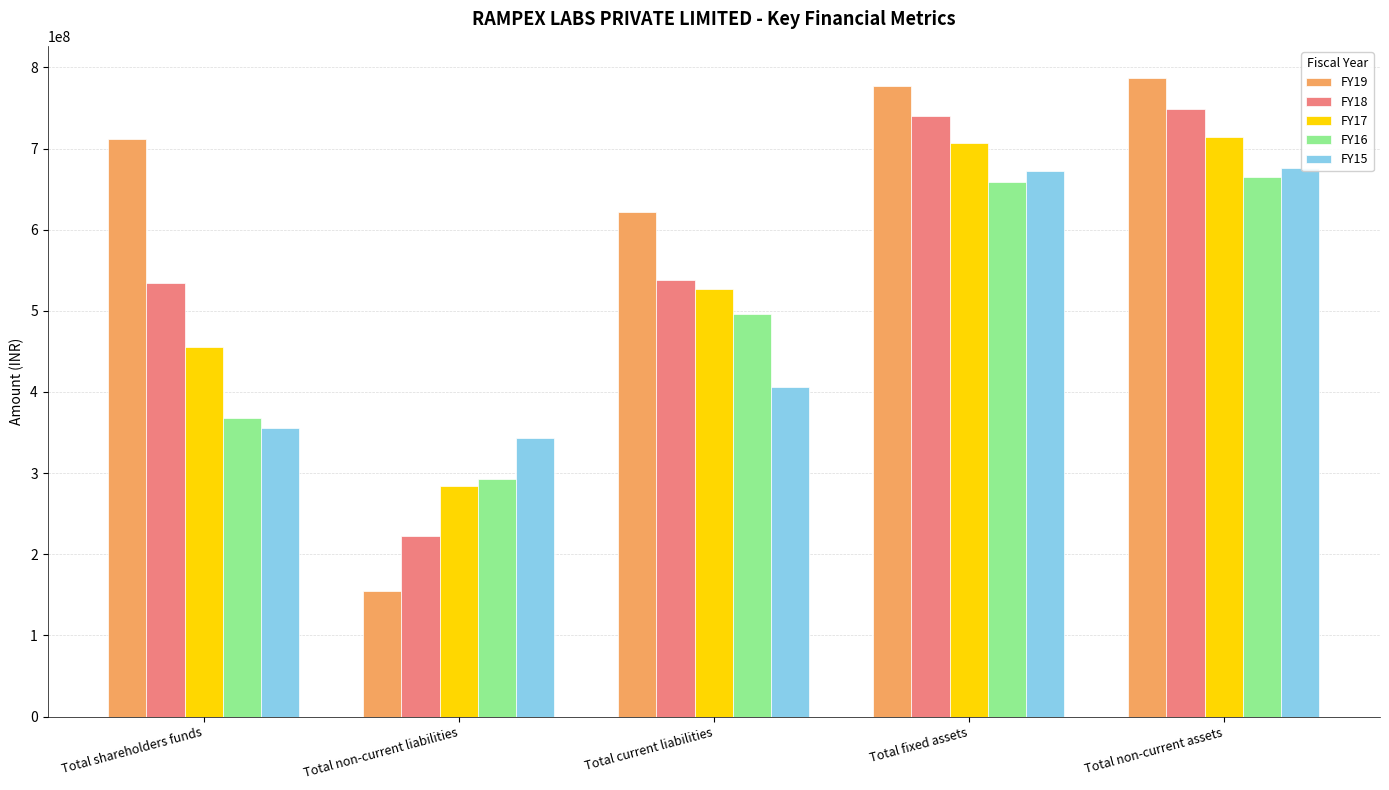

Reading left to right, what are all the values shown in this chart?

FY19: Total shareholders funds=711232597	Total non-current liabilities=155268179	Total current liabilities=621782332	Total fixed assets=776491243	Total non-current assets=787172510
FY18: Total shareholders funds=534808561	Total non-current liabilities=222992967	Total current liabilities=538124744	Total fixed assets=740452120	Total non-current assets=748322705
FY17: Total shareholders funds=455676775	Total non-current liabilities=284302785	Total current liabilities=527256176	Total fixed assets=706662733	Total non-current assets=713984687
FY16: Total shareholders funds=368054456	Total non-current liabilities=292259774	Total current liabilities=496396450	Total fixed assets=658694556	Total non-current assets=664302964
FY15: Total shareholders funds=355105200	Total non-current liabilities=343663959	Total current liabilities=406021466	Total fixed assets=671860252	Total non-current assets=676438736